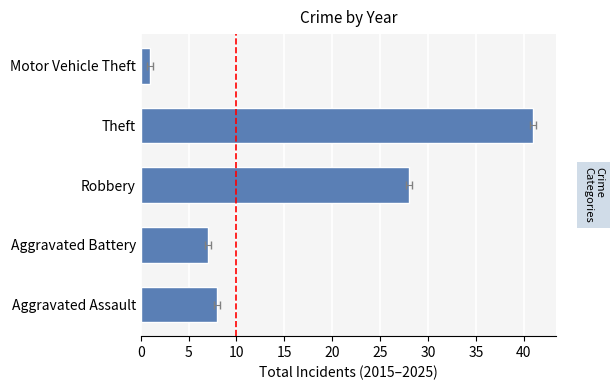

What is the difference between the maximum and minimum values?

40